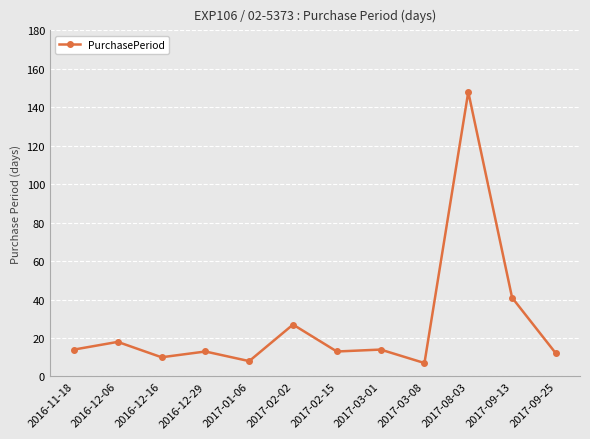

What is the ratio of the value at 2017-02-15 to the value at 2016-11-18?

0.9